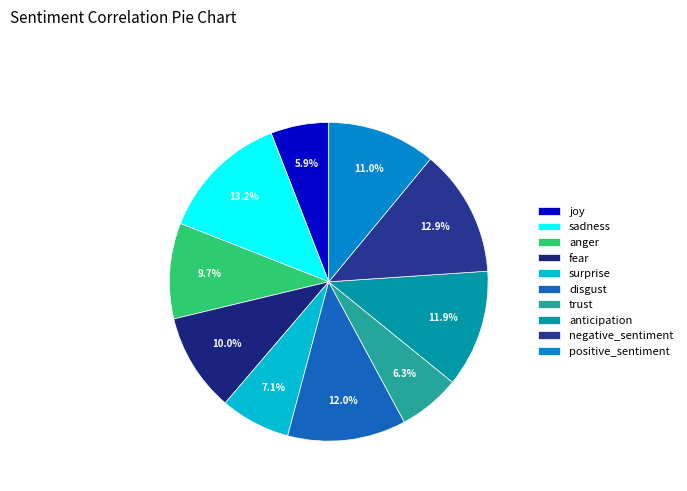

To the nearest percent, what percentage of the pie is fear?

10%